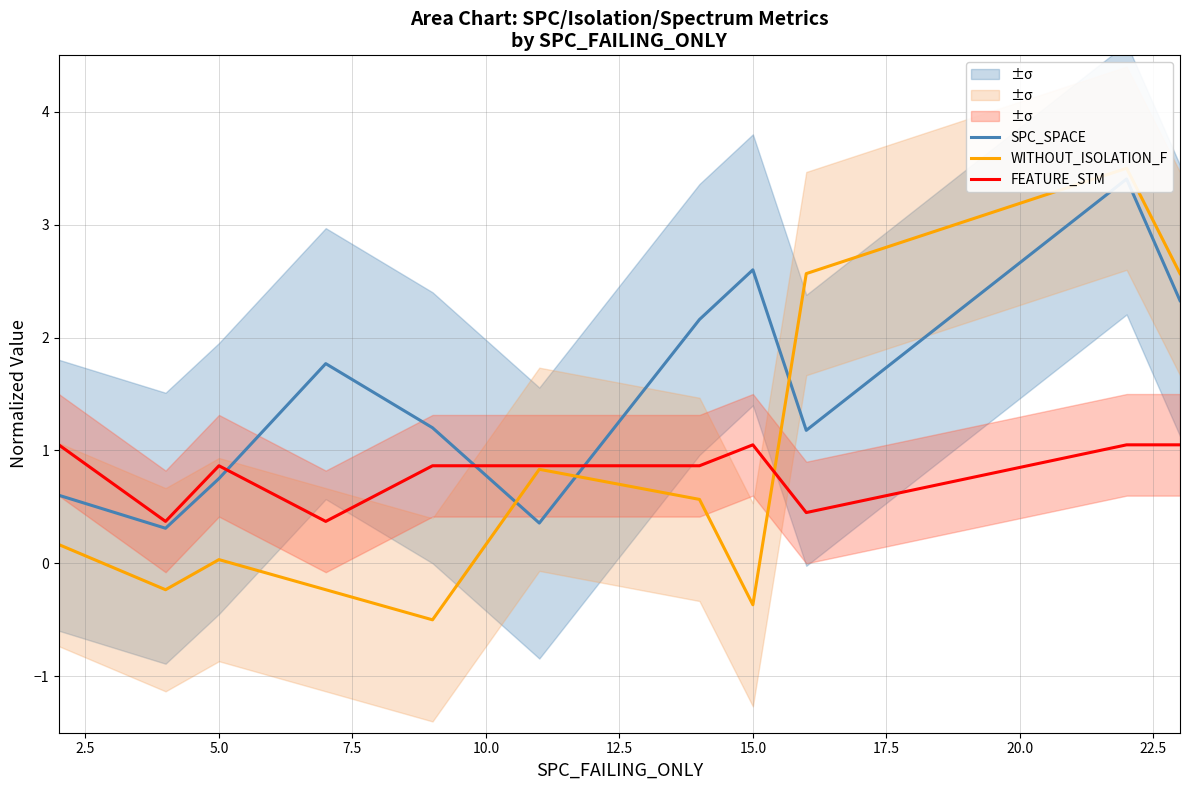

How many interior local peaks does the WITHOUT_ISOLATION_F series have?

3